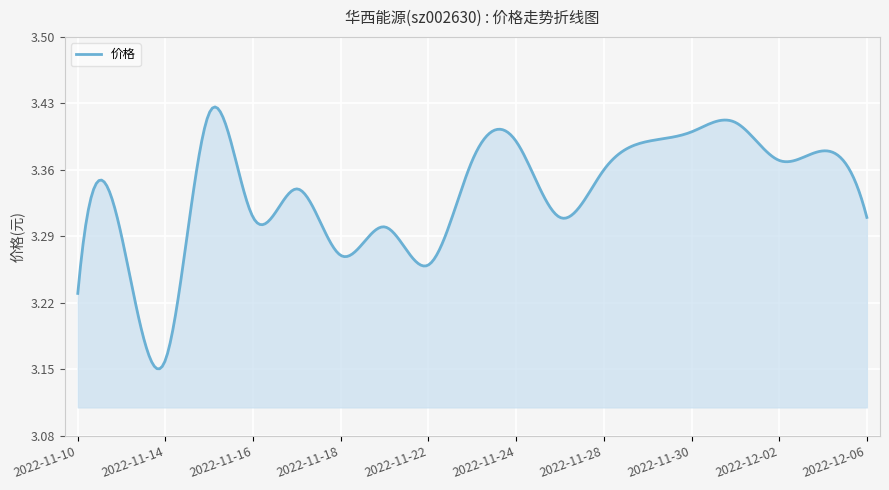

What is the difference between the maximum and minimum values?

0.3